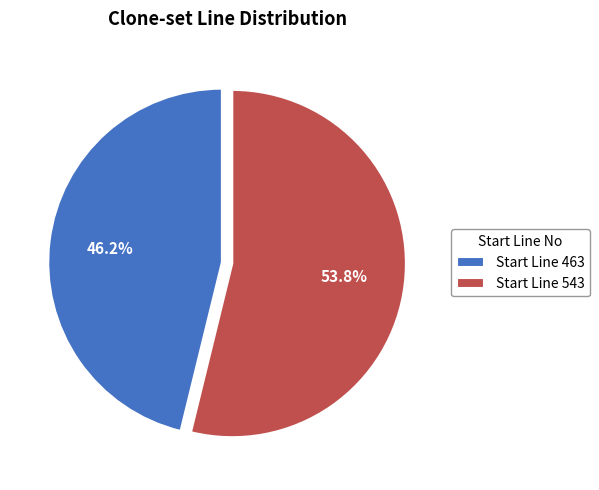

What is the largest slice in the pie chart?

Start Line 543